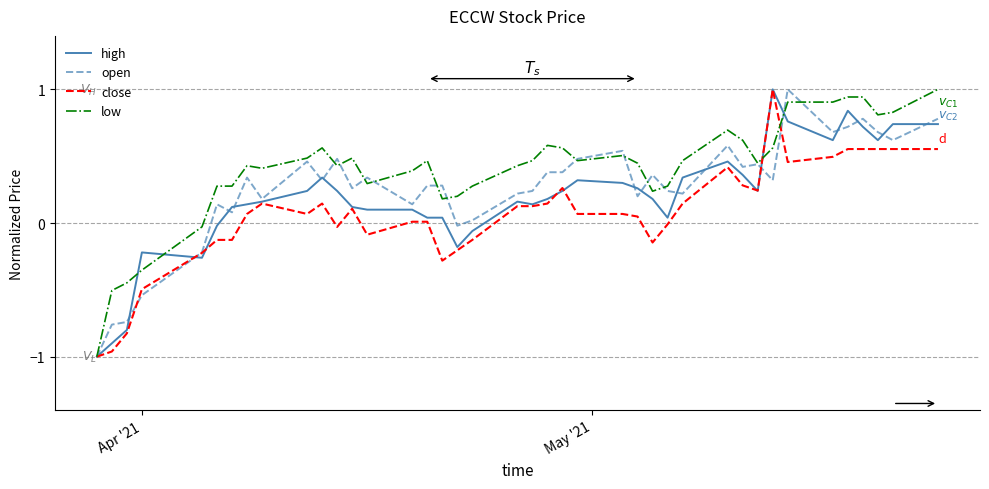

Rank the series by their average value, from highest to lowest.

low, open, high, close